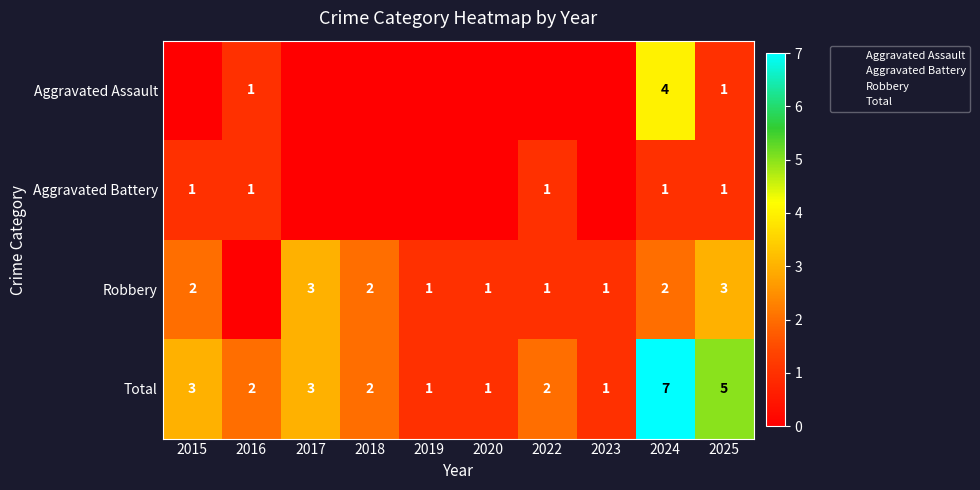

What is the difference between the maximum and minimum values in the Robbery series?

3